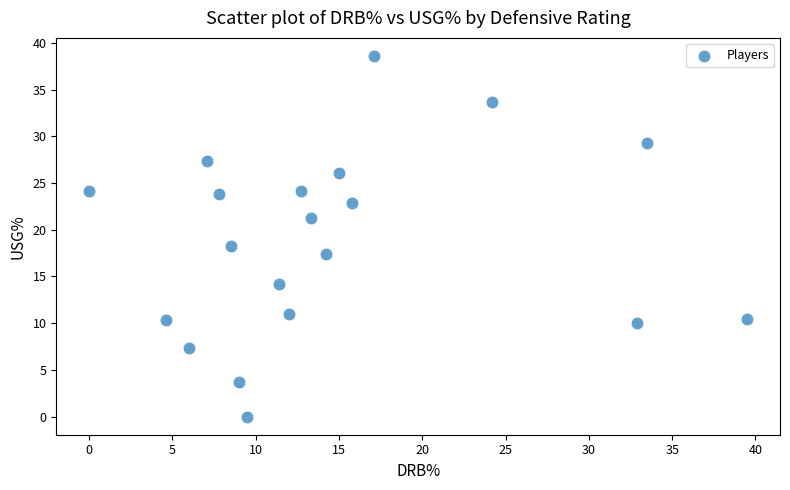

What is the range of Y values (max minus min)?

38.6